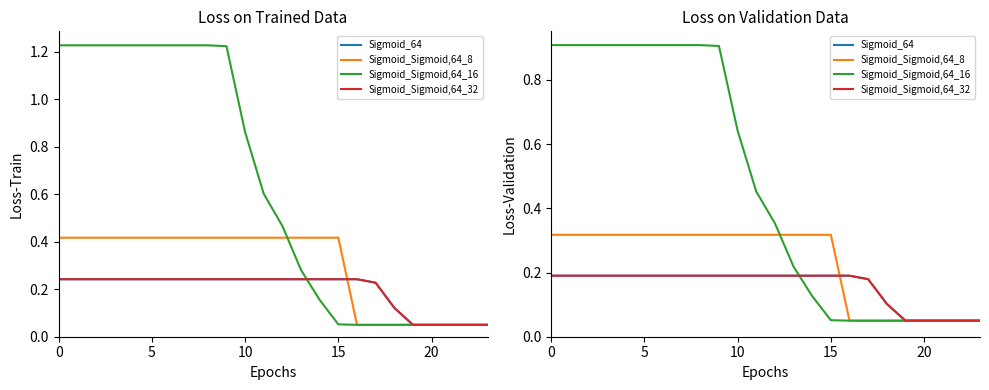

Reading right to left, what are all the values shown in this chart?

Sigmoid_64: 0.1	0.1	0.1	0.1	0.1	0.1	0.2	0.2	0.2	0.2	0.2	0.2	0.2	0.2	0.2	0.2	0.2	0.2	0.2	0.2	0.2	0.2	0.2	0.2
Sigmoid_Sigmoid,64_8: 0.1	0.1	0.1	0.1	0.1	0.1	0.1	0.1	0.3	0.3	0.3	0.3	0.3	0.3	0.3	0.3	0.3	0.3	0.3	0.3	0.3	0.3	0.3	0.3
Sigmoid_Sigmoid,64_16: 0.1	0.1	0.1	0.1	0.1	0.1	0.1	0.1	0.1	0.1	0.2	0.4	0.5	0.6	0.9	0.9	0.9	0.9	0.9	0.9	0.9	0.9	0.9	0.9
Sigmoid_Sigmoid,64_32: 0.1	0.1	0.1	0.1	0.1	0.1	0.2	0.2	0.2	0.2	0.2	0.2	0.2	0.2	0.2	0.2	0.2	0.2	0.2	0.2	0.2	0.2	0.2	0.2